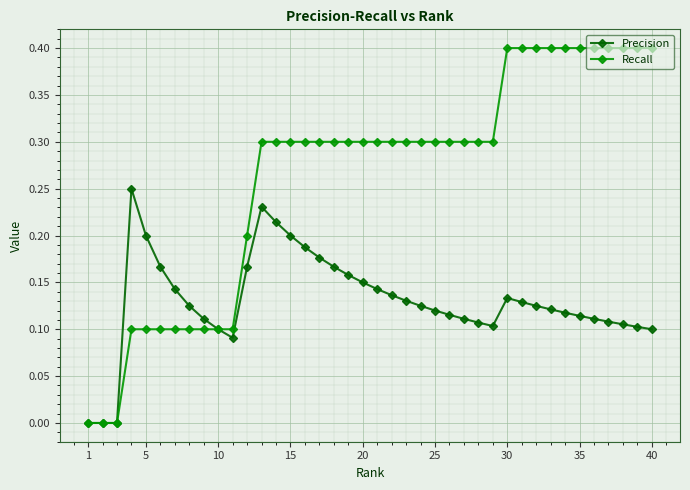

What is the value of the Recall point at the 32nd from the left?

0.4